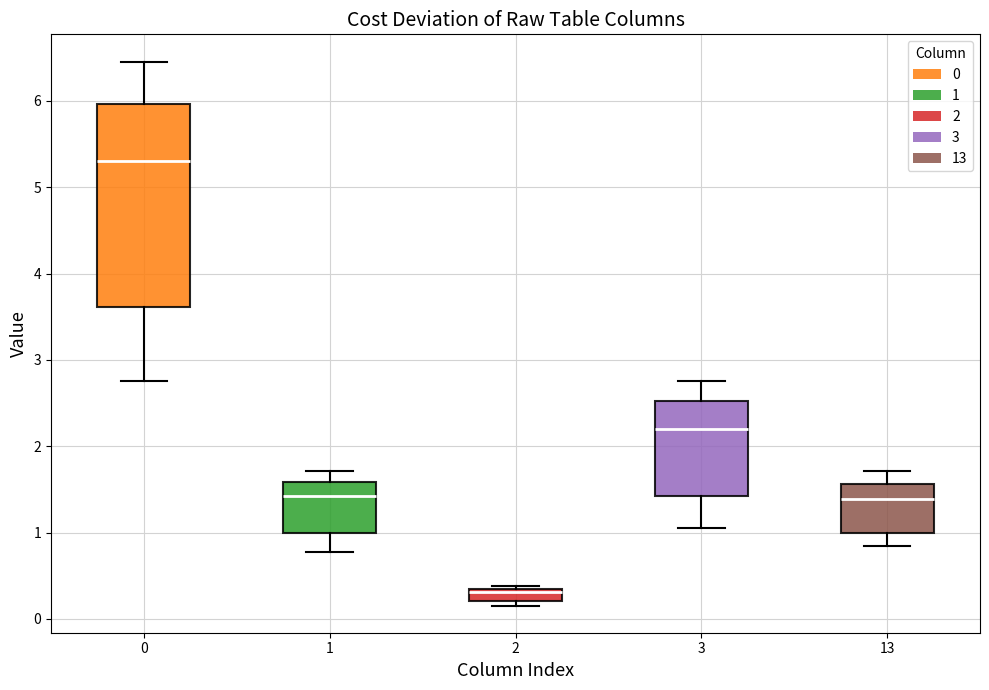

Where is the lower edge of the box at x = 0 on the y-axis? The values are not printed on the chart, so give them approximately, as read against the axis.

3.6